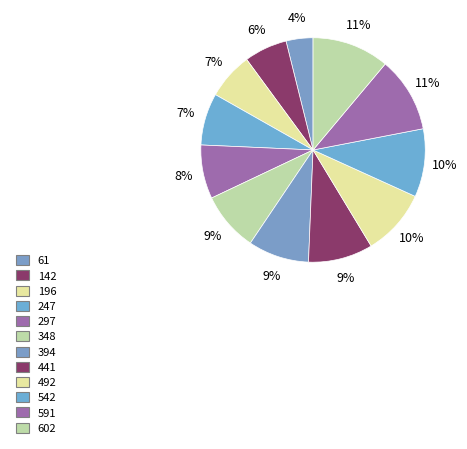

How many segments does this pie chart have?

12